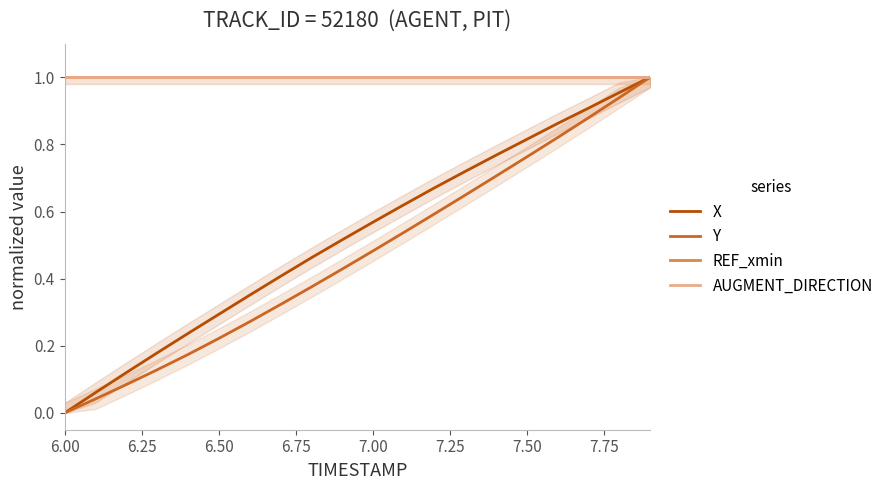

True or false: AUGMENT_DIRECTION has a value of 0.2 at 18.

False